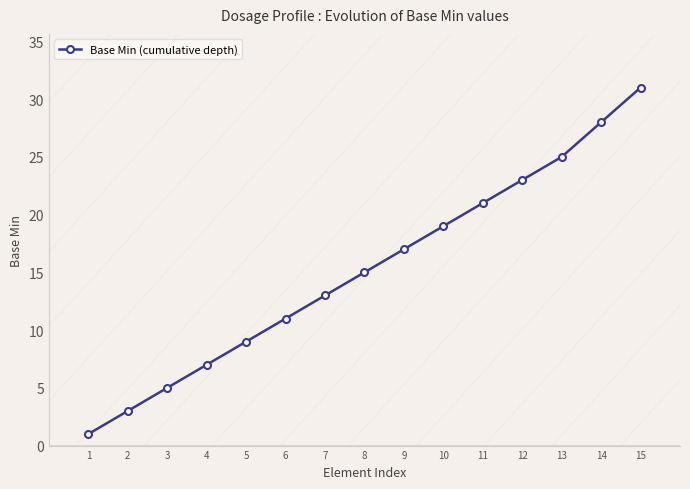

What is the sum of the values at 15 and 12?

54